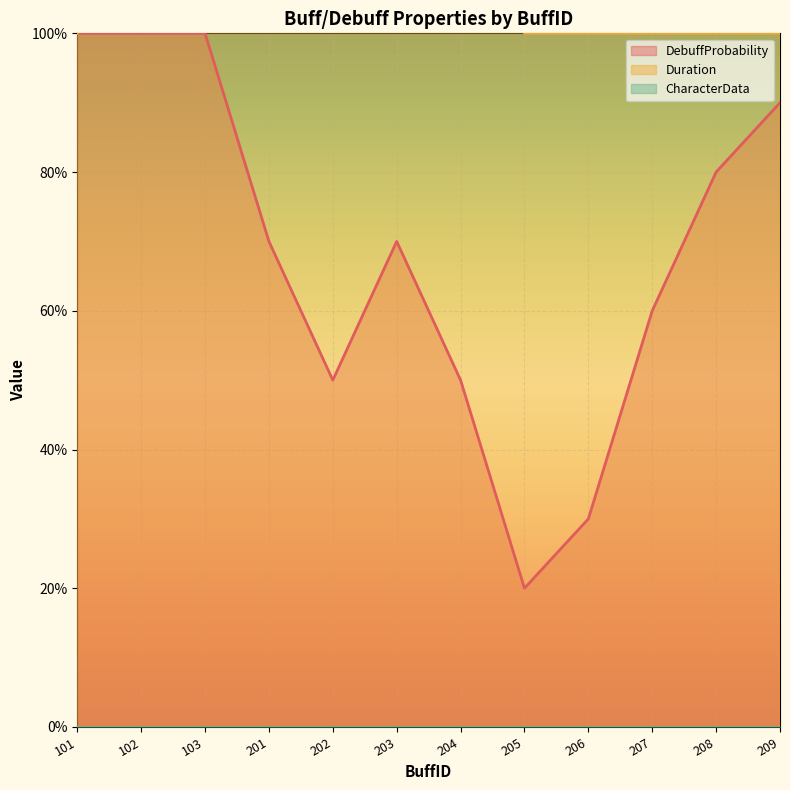

Rank the categories by DebuffProbability value from highest to lowest.

101, 102, 103, 209, 208, 201, 203, 207, 202, 204, 206, 205